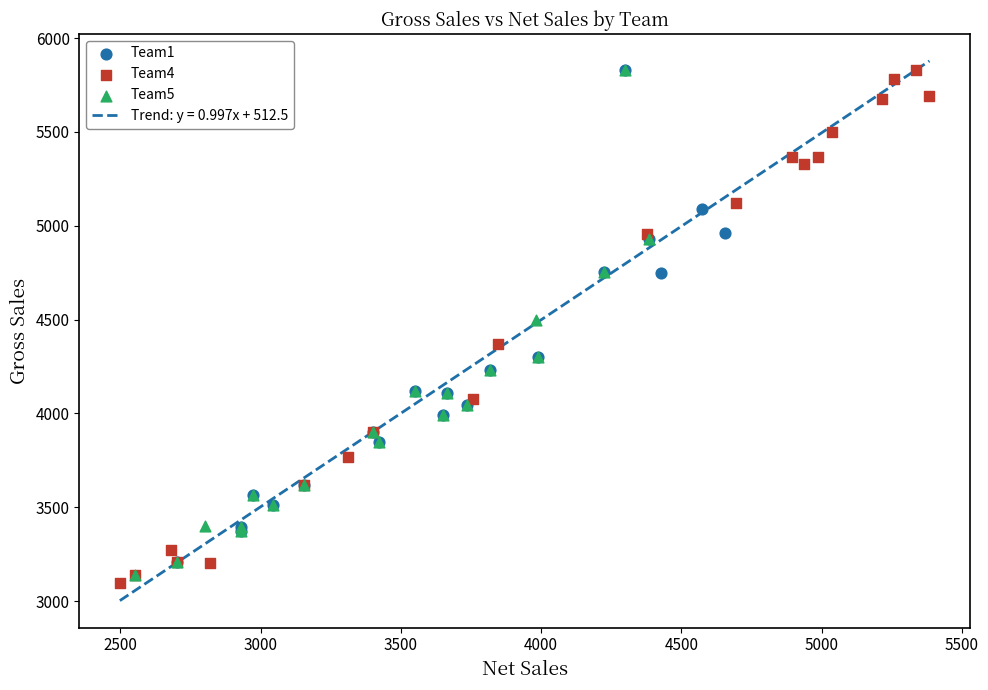

Which series reaches the minimum Y coordinate?

Team4